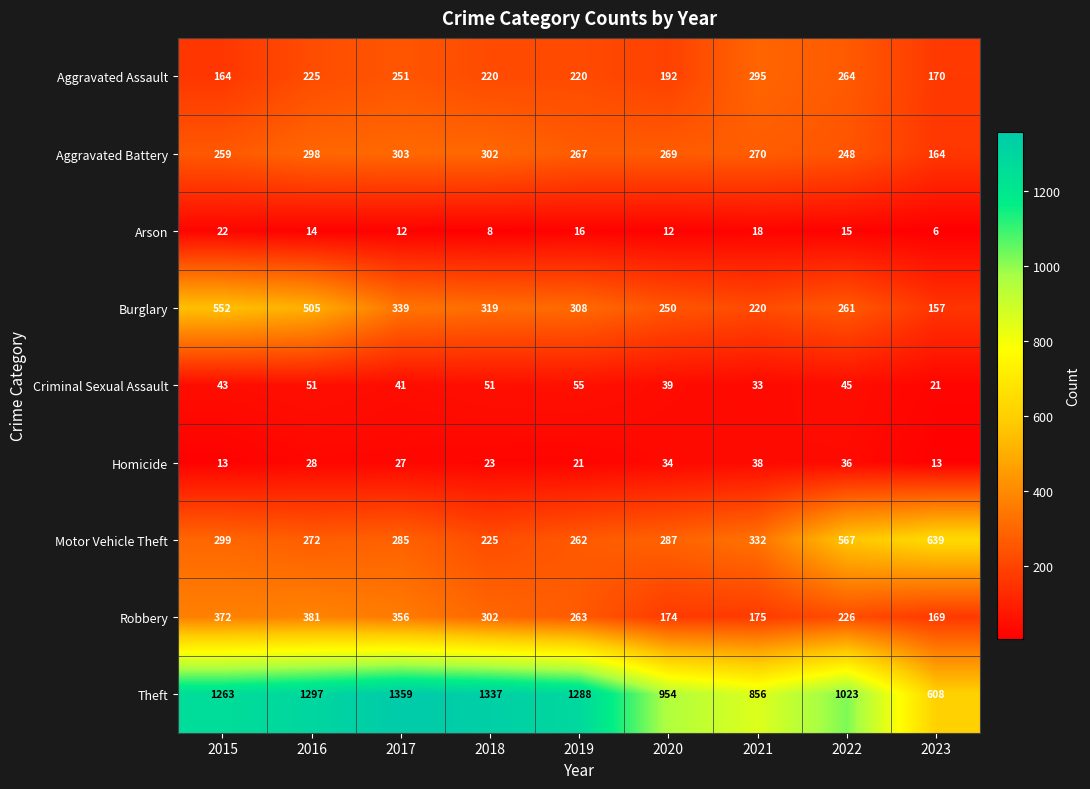

What is the difference between the Aggravated Assault values at 2015 and 2023?

6